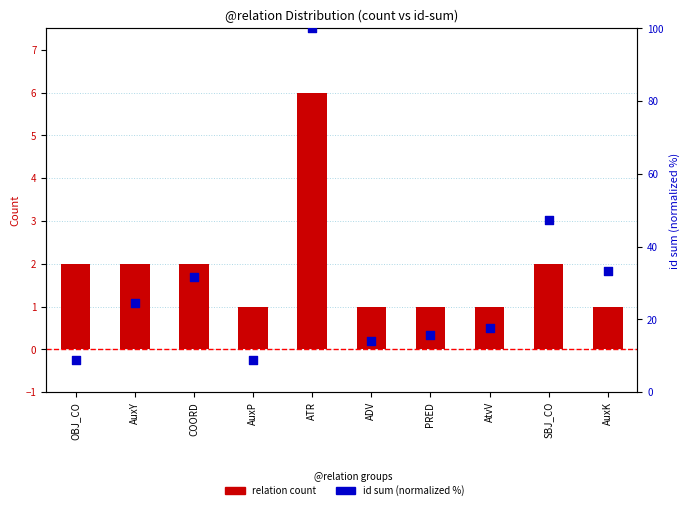

Which series contains the highest Y value?

id sum (normalized)